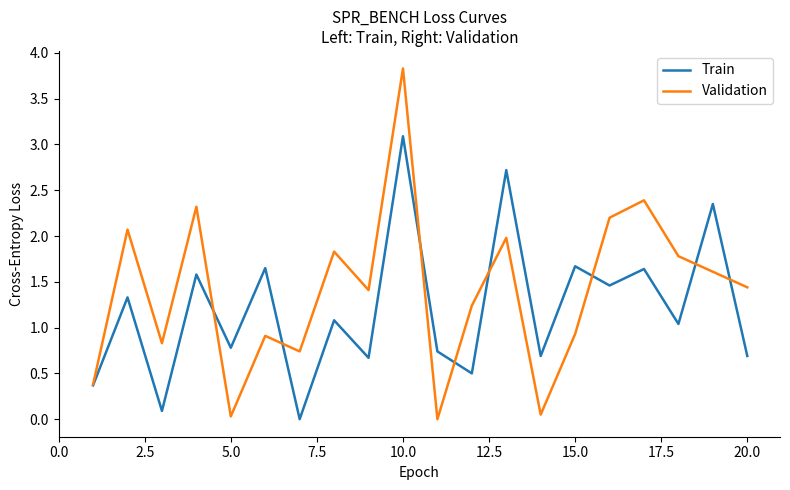

Which series ends up on top after the final intersection of Validation and Train?

Validation